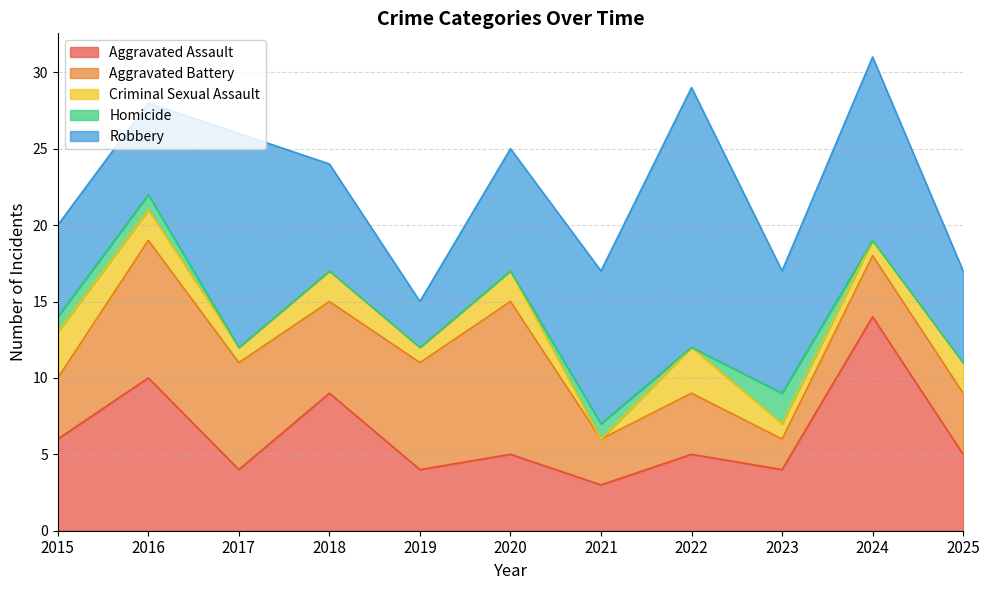

What is the difference between the maximum and minimum values in the Robbery series?

14